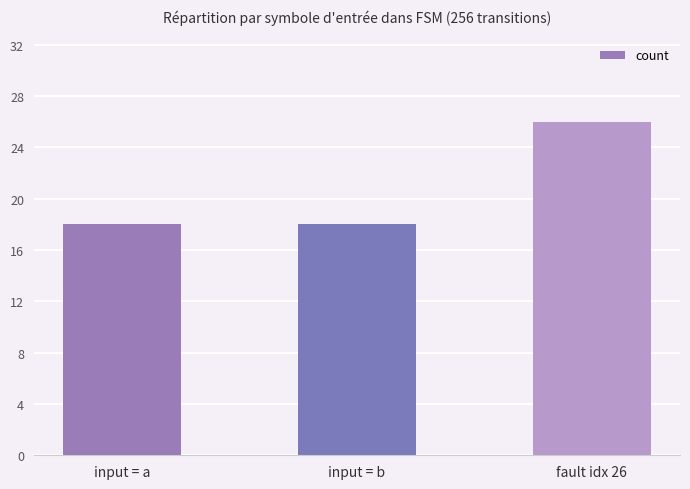

What is the difference between the values at input = b and fault idx 26?

8